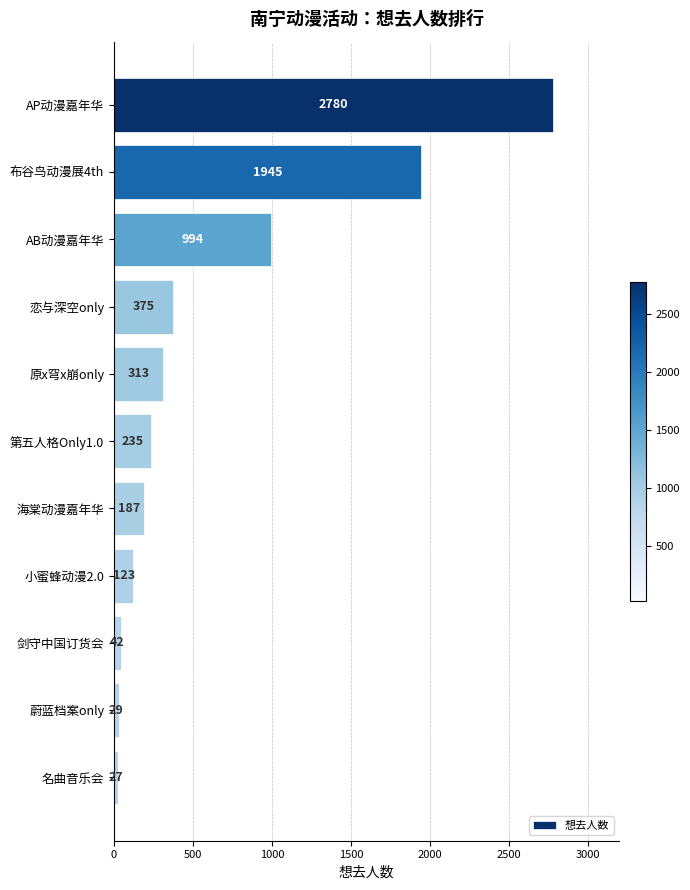

What is the difference between the values at 恋与深空only and 名曲音乐会?

348